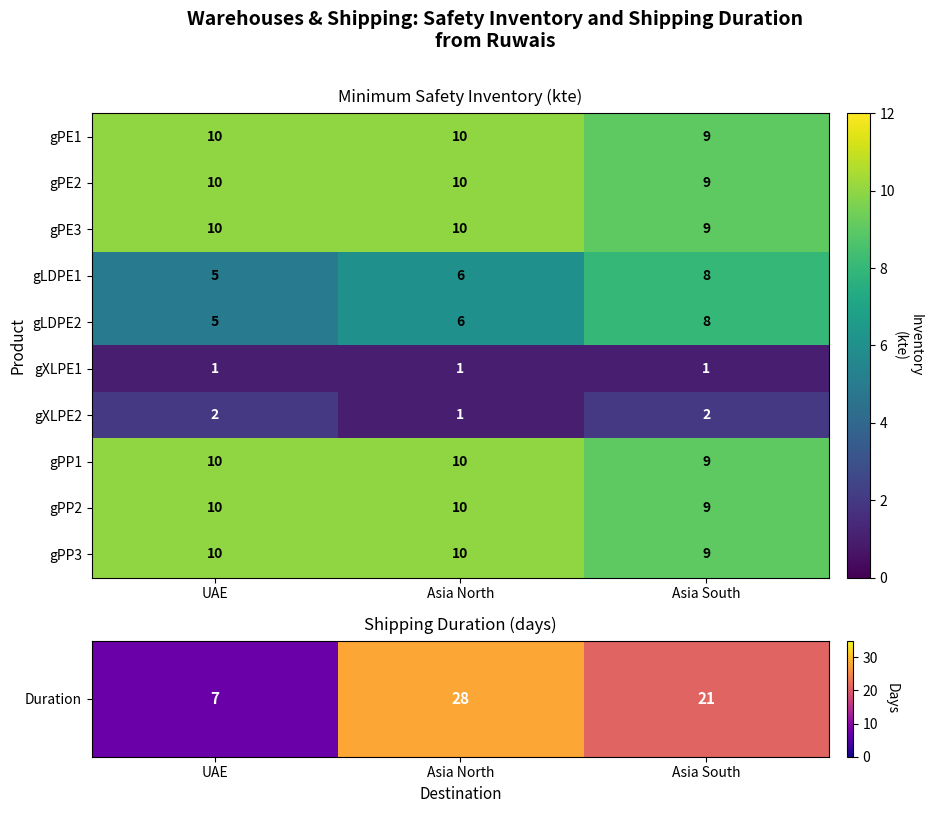

Reading left to right, extract all data points from this chart.

gPE1: 10	10	9
gPE2: 10	10	9
gPE3: 10	10	9
gLDPE1: 5	6	8
gLDPE2: 5	6	8
gXLPE1: 1	1	1
gXLPE2: 2	1	2
gPP1: 10	10	9
gPP2: 10	10	9
gPP3: 10	10	9